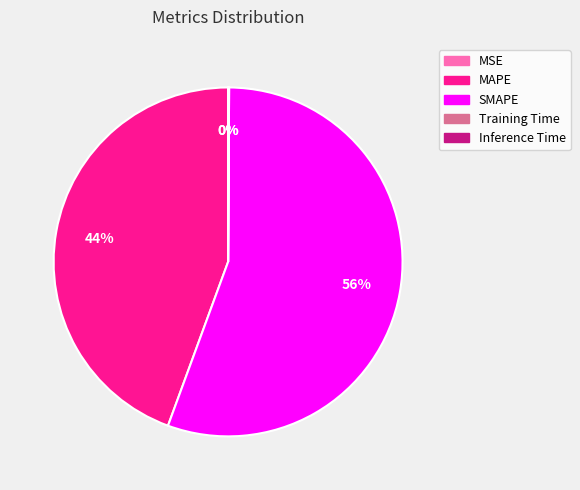

True or false: SMAPE accounts for 50% of the total.

False